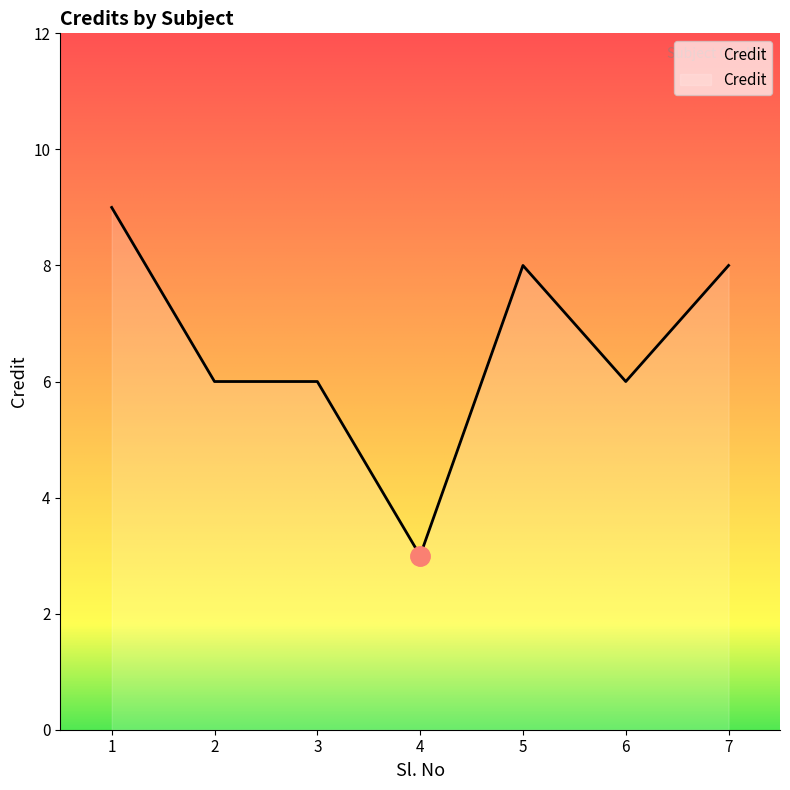

True or false: the data shows 9 at 1.

True